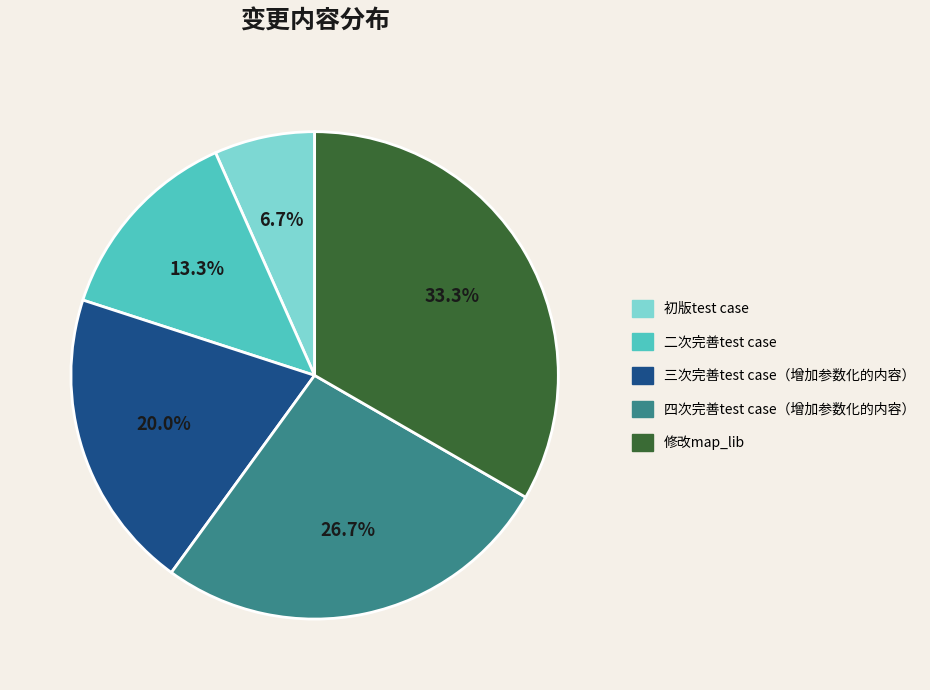

True or false: 初版test case accounts for 7% of the total.

True